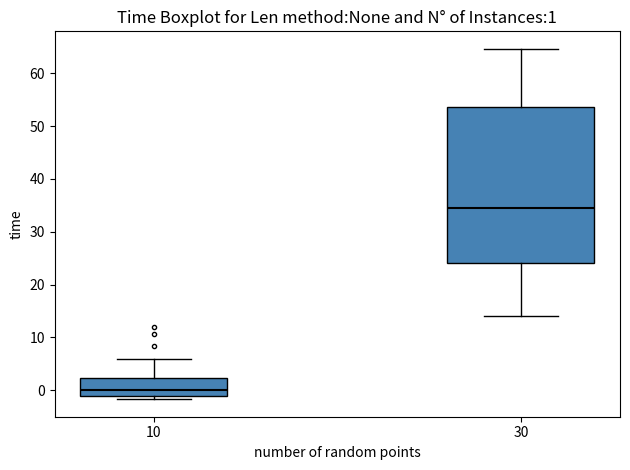

Which box has the highest median line?

30